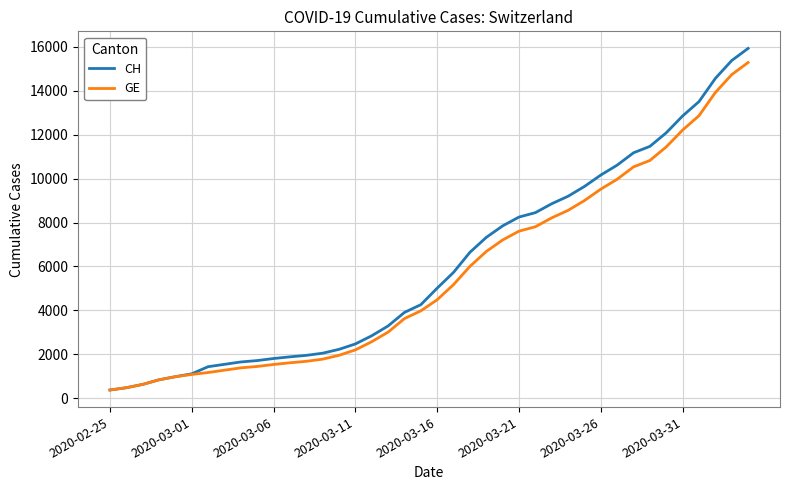

Which series has the largest range (max minus min)?

CH